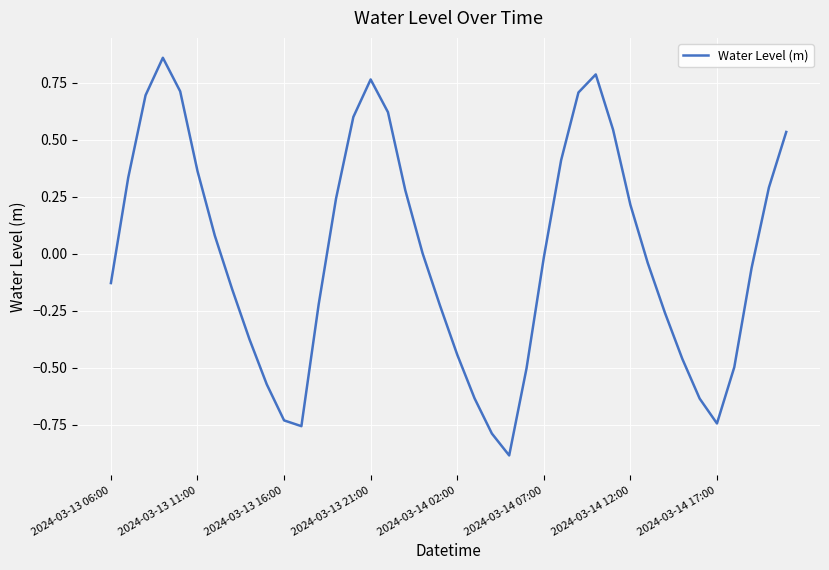

What is the smallest value displayed?

-0.9